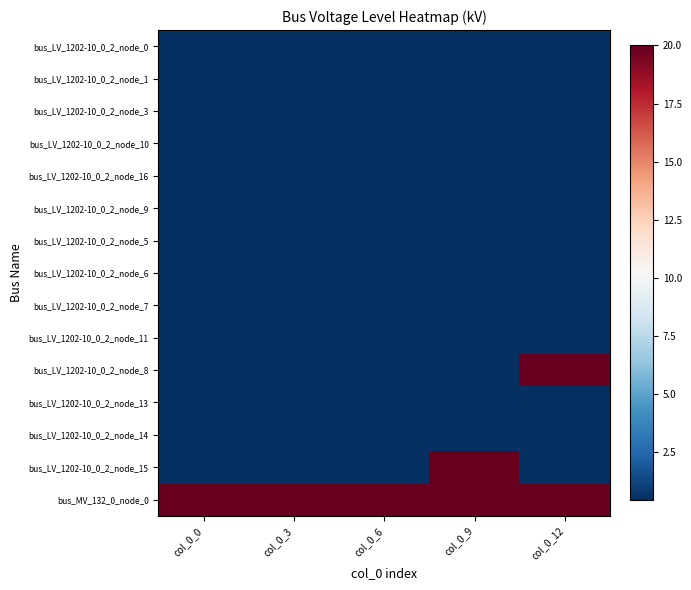

What is the spread (max minus min) of values at col_0_6?

19.6